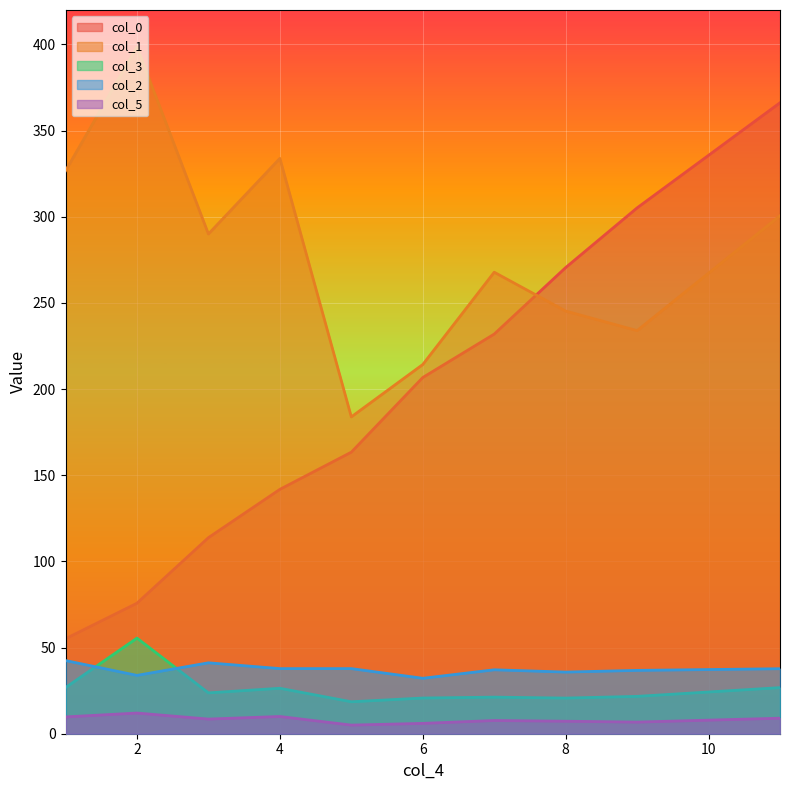

What is the difference between the highest and lowest values at 8?

264.8